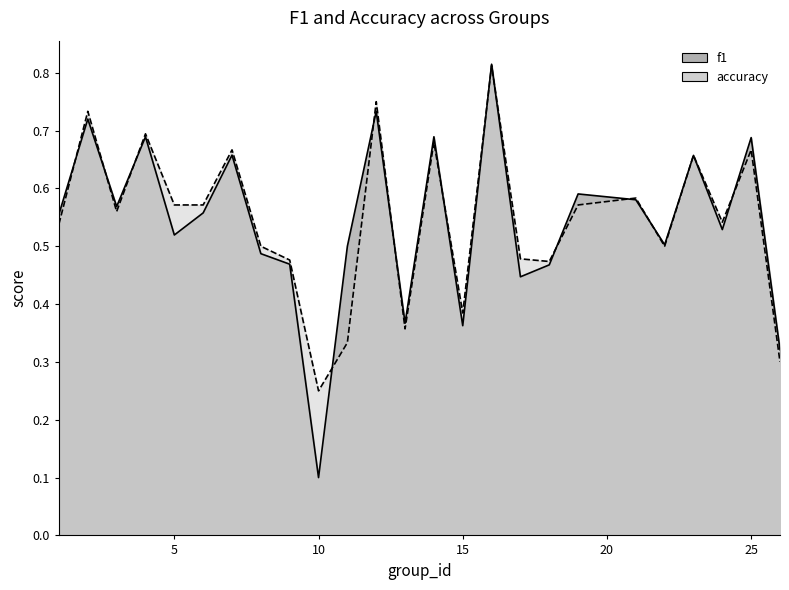

Rank the categories by f1 value from highest to lowest.

16, 12, 2, 14, 4, 25, 7, 23, 19, 21, 3, 6, 1, 24, 5, 22, 11, 8, 9, 18, 17, 13, 15, 26, 10